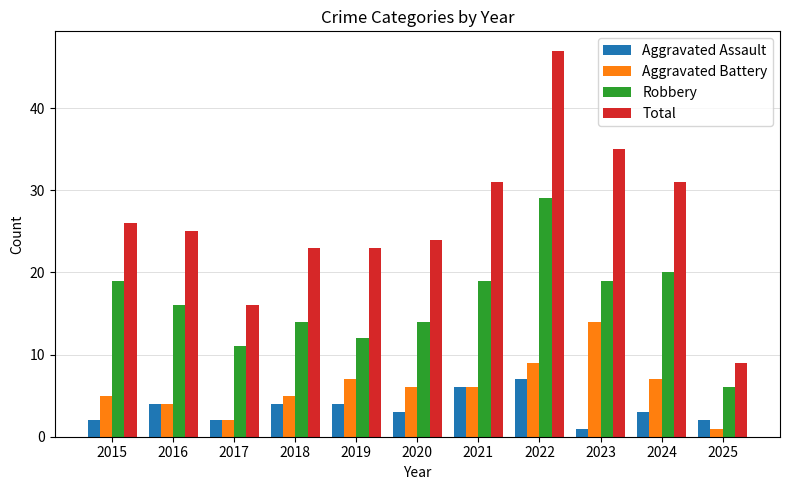

Does the chart contain any negative values?

No